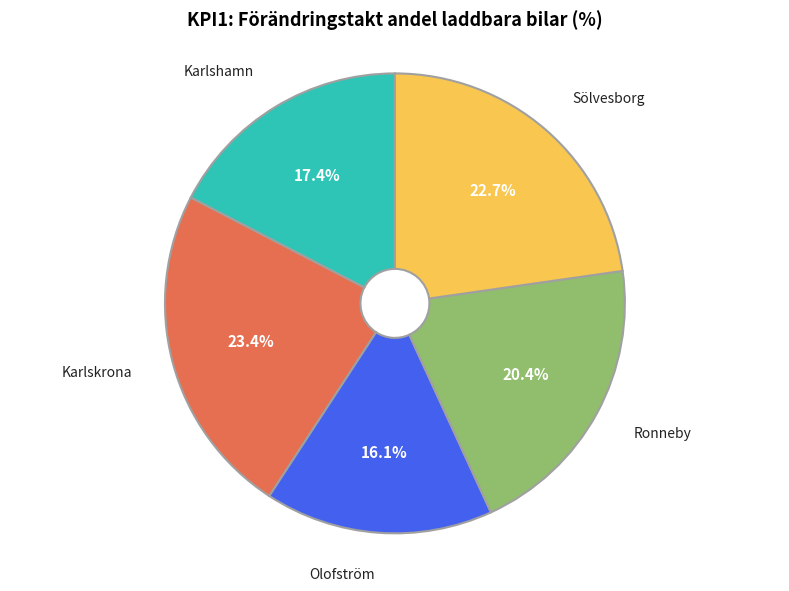

Is there any slice that represents more than half of the pie?

No